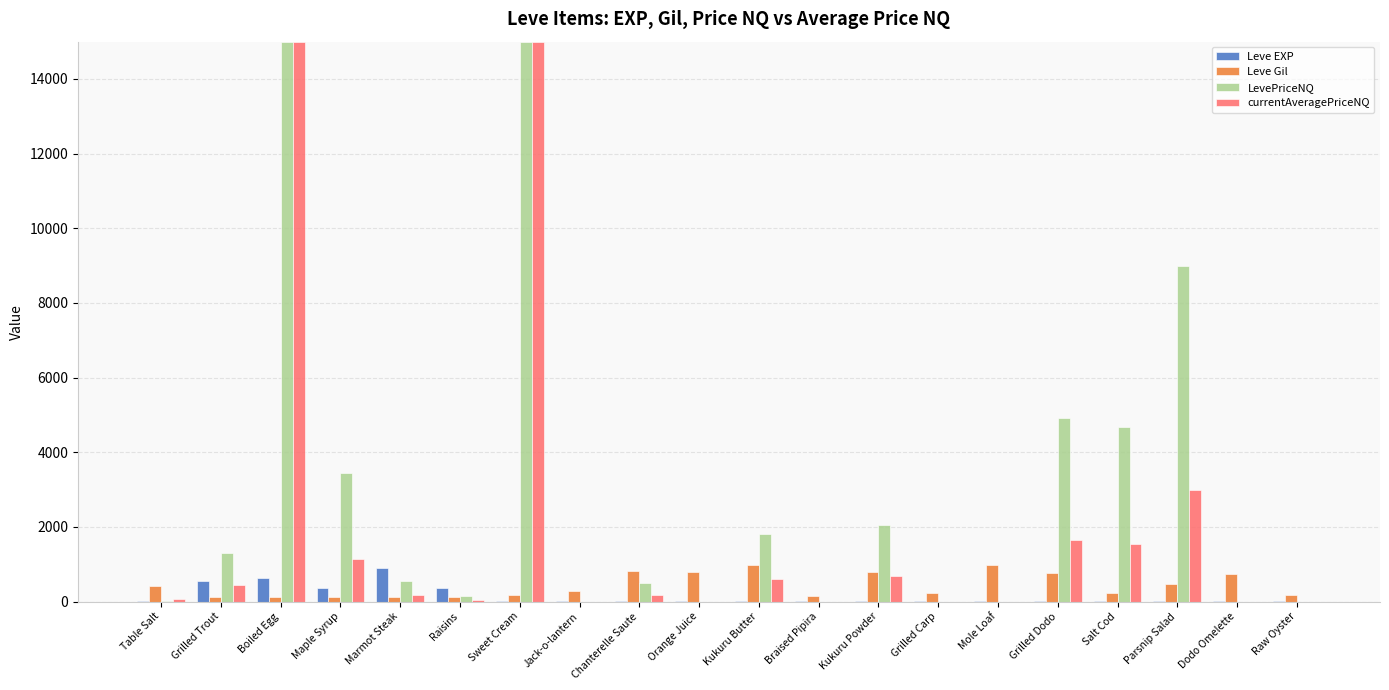

What is the sum of all LevePriceNQ values?

58390